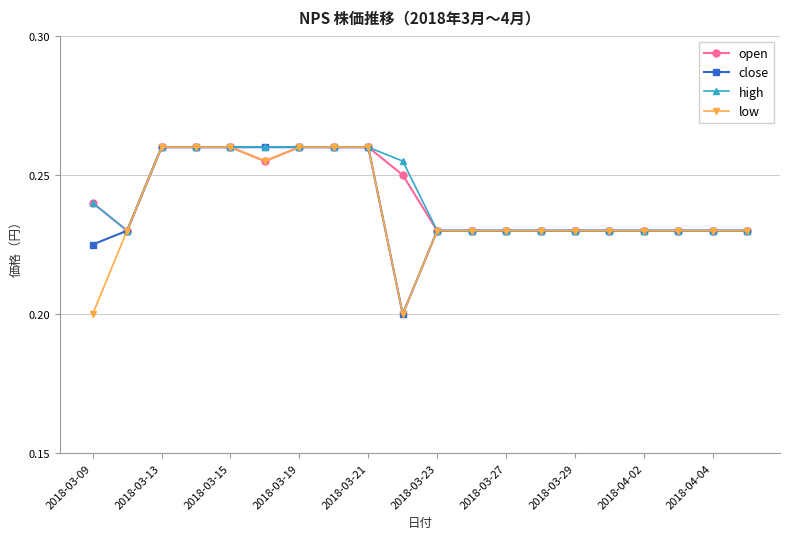

How many high values are between 0 and 1?

20